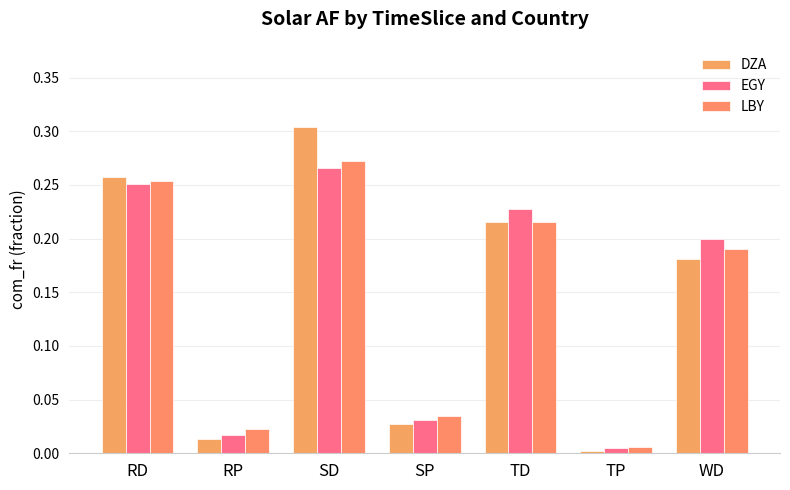

List the series in order of their overall mean, highest first.

DZA, EGY, LBY